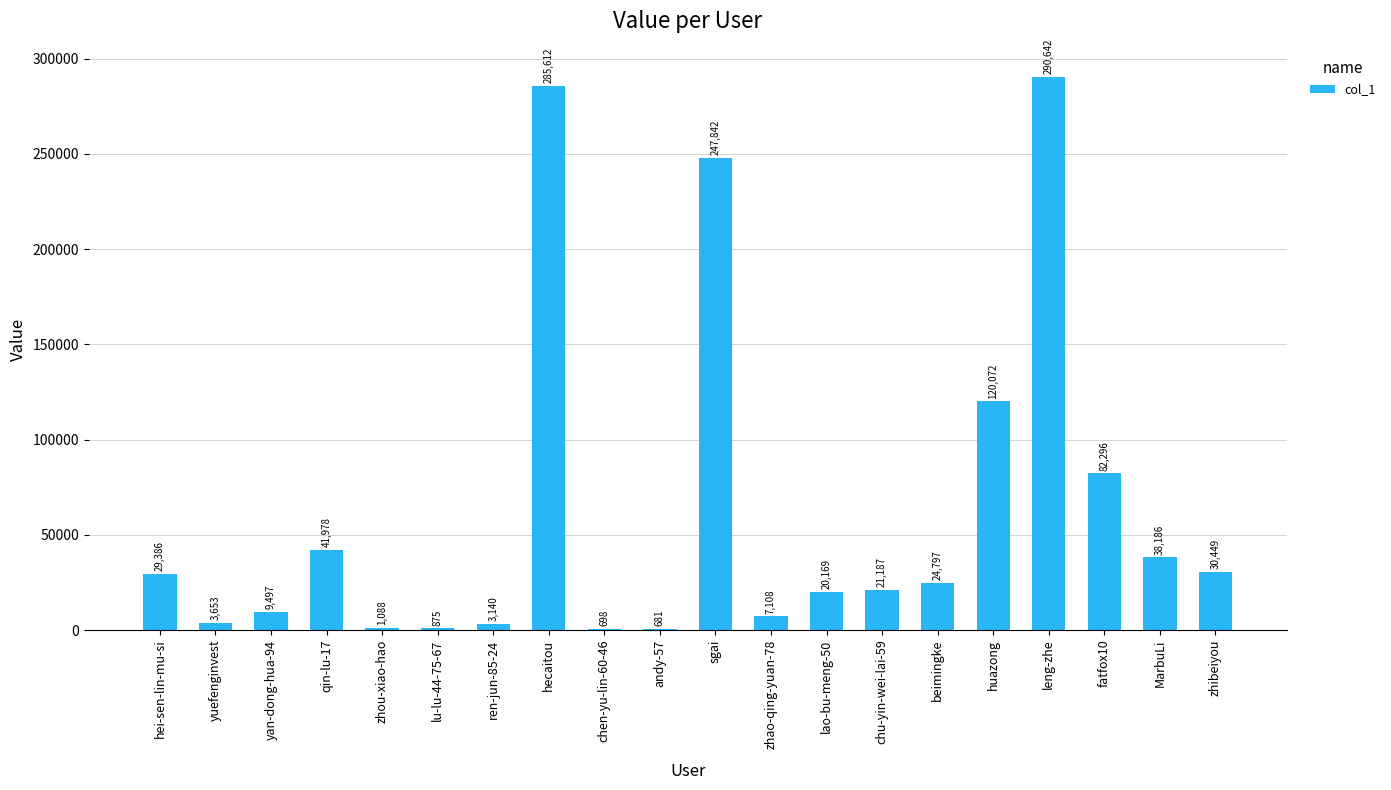

Reading right to left, extract all data points from this chart.

30449	38186	82296	290642	120072	24797	21187	20169	7108	247842	681	698	285612	3140	875	1088	41978	9497	3653	29386